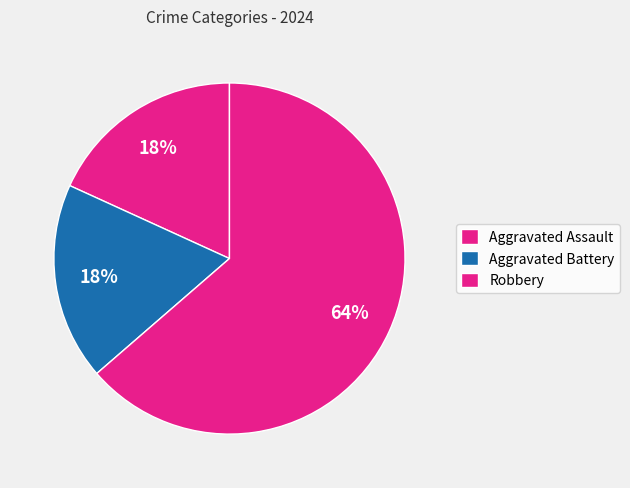

How many segments does this pie chart have?

3